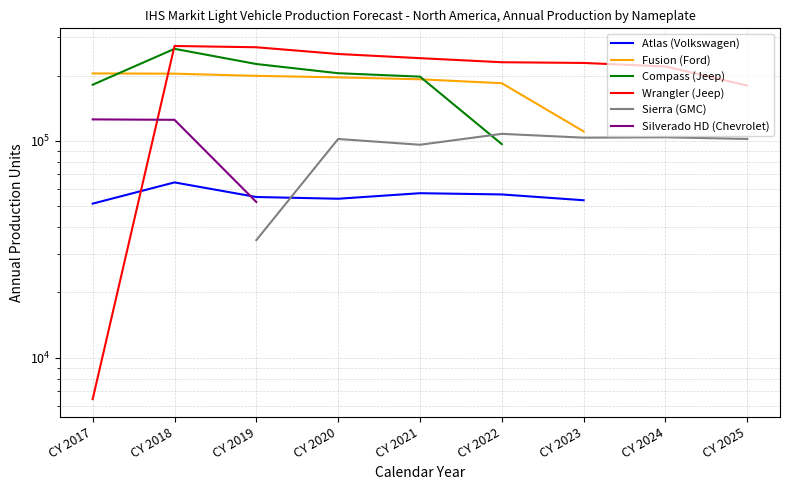

At which category is the sum across all series the highest?

CY 2019